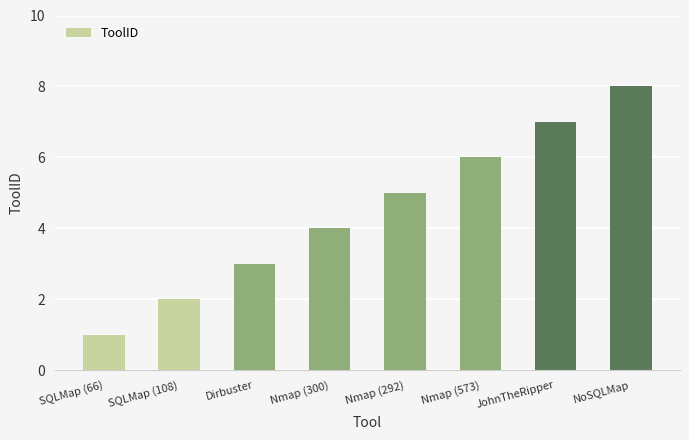

Reading left to right, list all the values displayed in this chart.

SQLMap (66)=1	SQLMap (108)=2	Dirbuster=3	Nmap (300)=4	Nmap (292)=5	Nmap (573)=6	JohnTheRipper=7	NoSQLMap=8